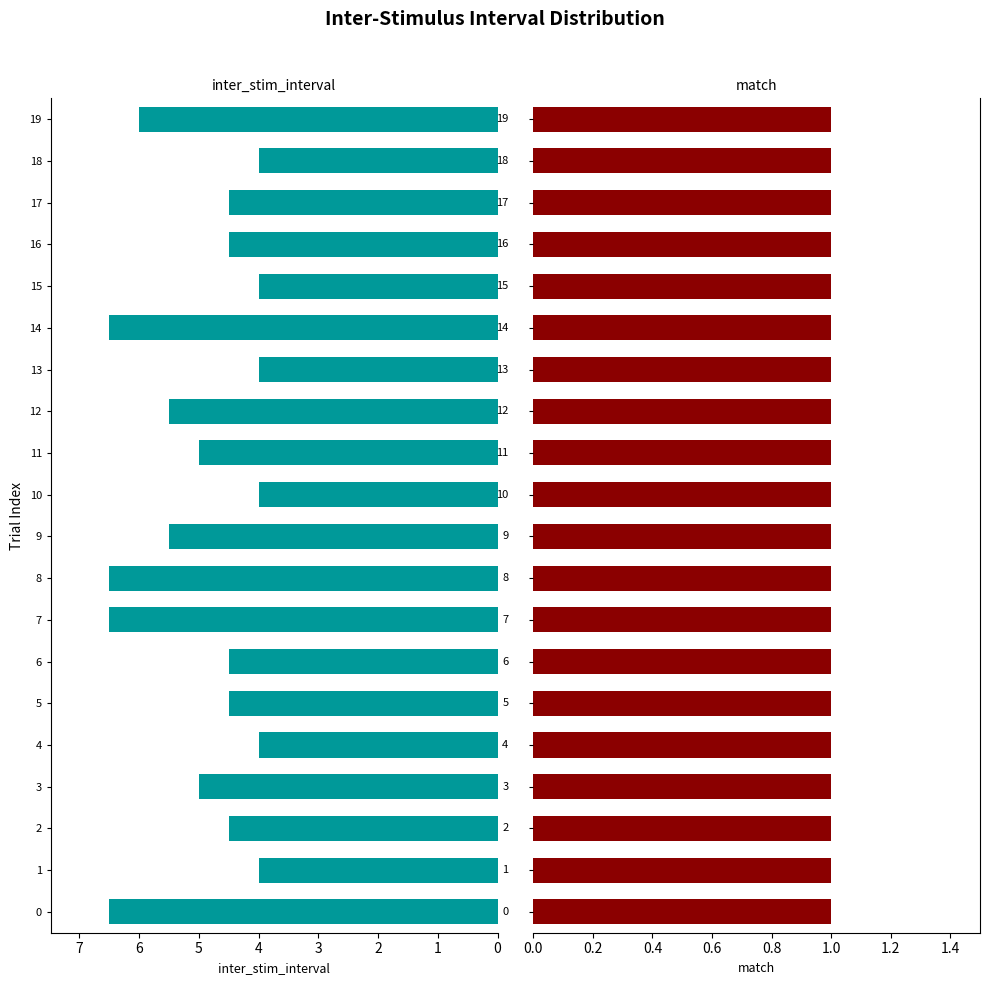

How many bars are there in each group?

2